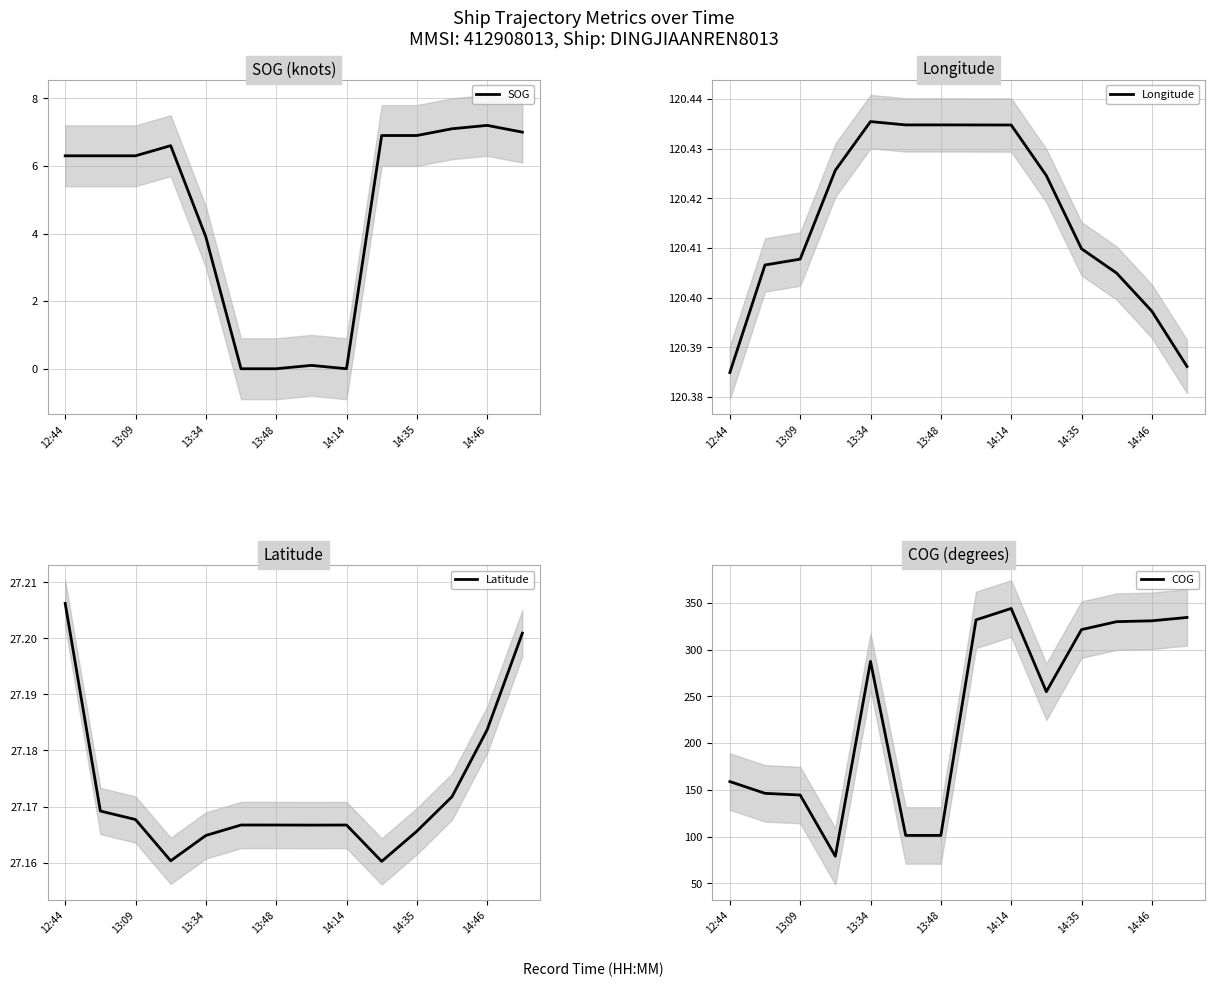

True or false: Longitude has a value of 49.3 at 14:35.

False